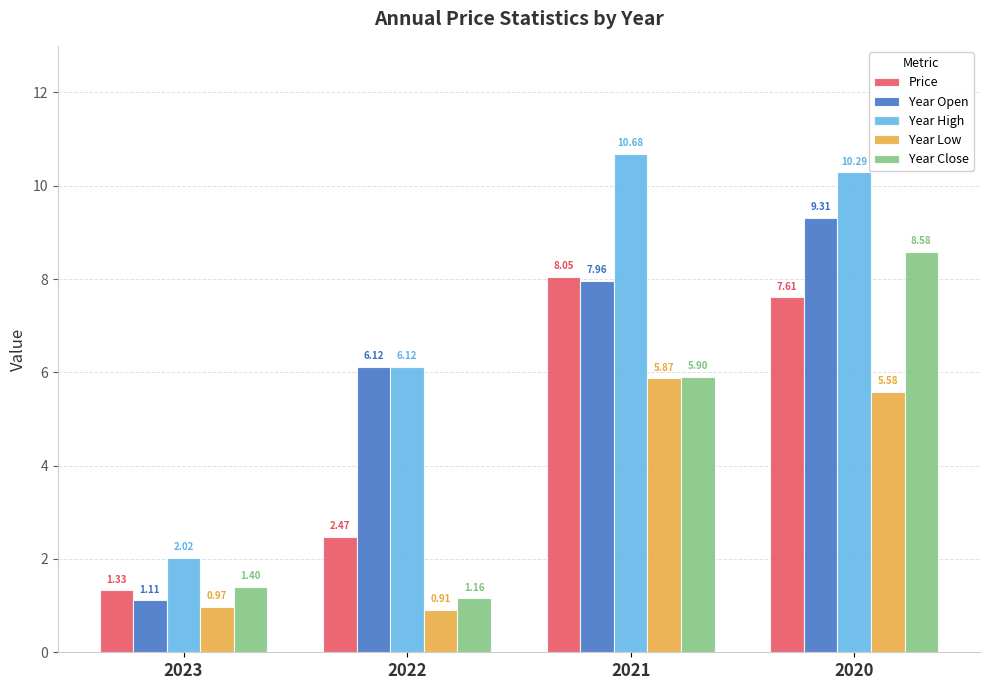

Rank the series by their maximum value, from highest to lowest.

Year High, Year Open, Year Close, Price, Year Low